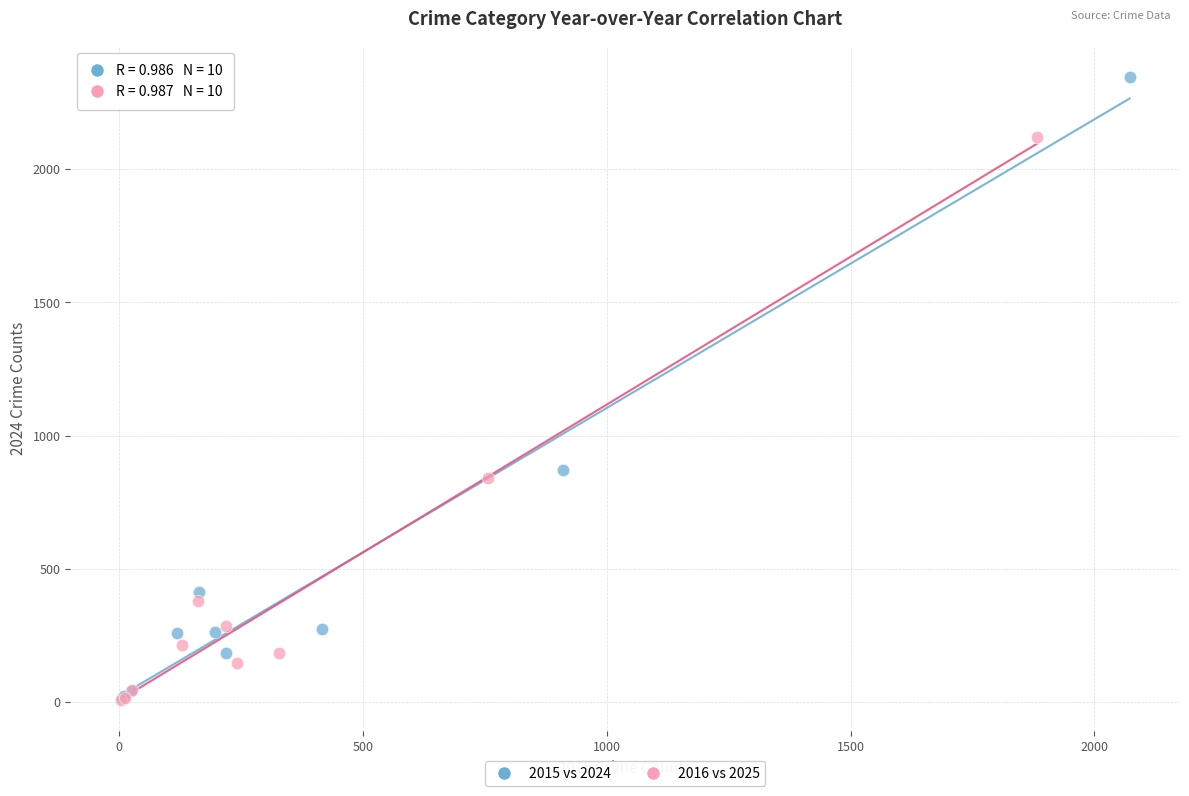

Which series has the largest Y range (max minus min)?

2015 vs 2024